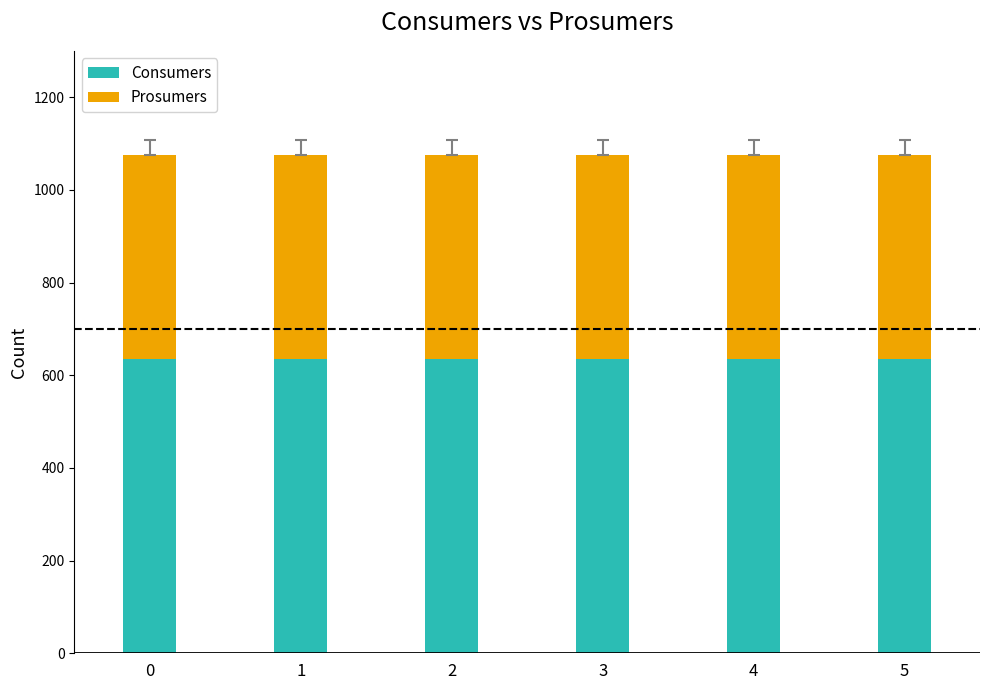

What is the highest value of the Consumers series?

635